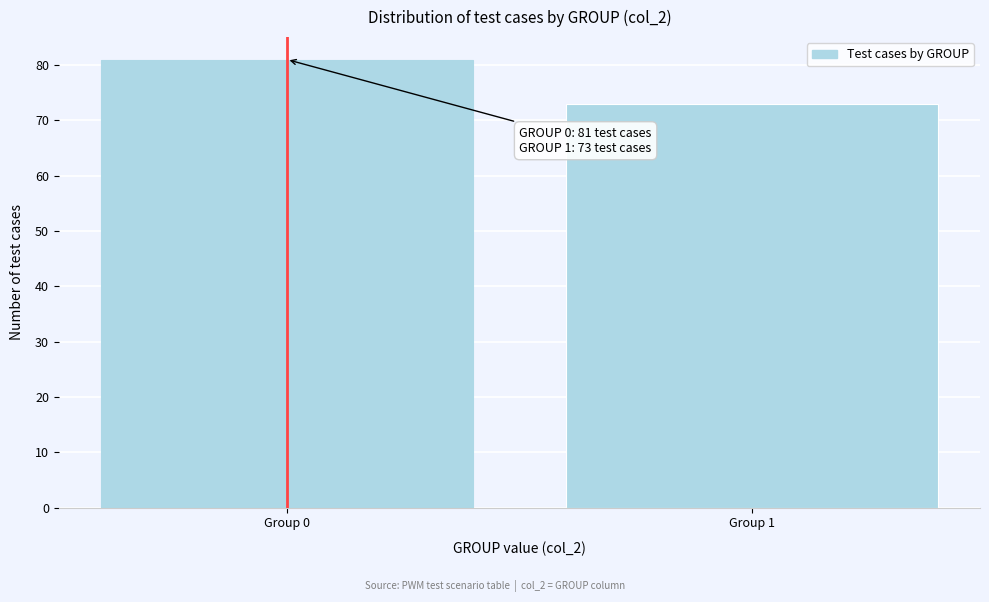

Reading left to right, what are all the values shown in this chart?

81	73